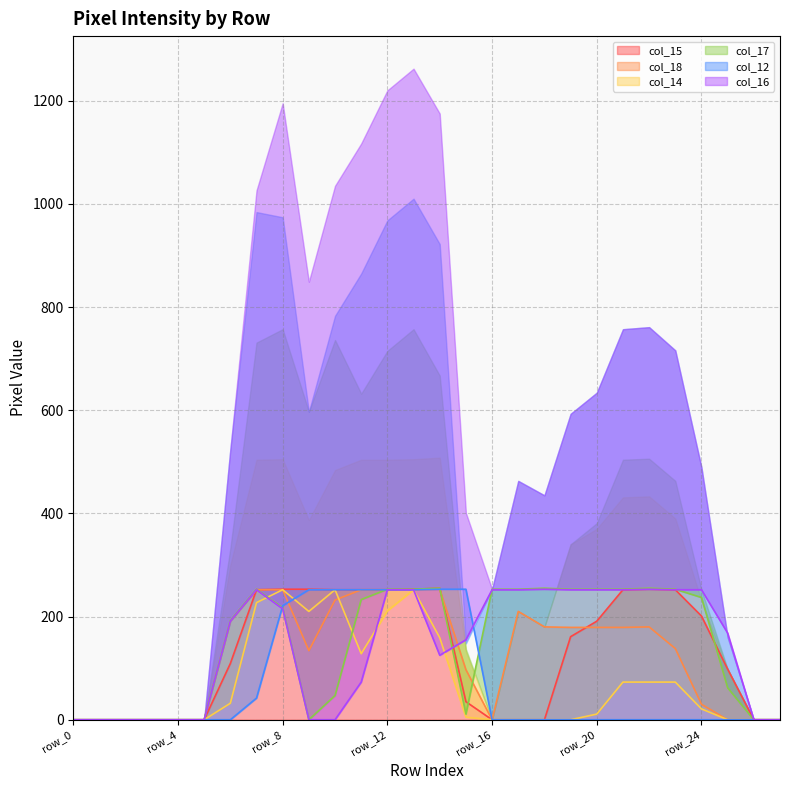

Reading left to right, list all the values displayed in this chart.

col_15: 0	0	0	0	0	0	109	252	253	253	252	252	252	253	255	35	0	0	0	161	191	252	253	252	201	98	0	0
col_18: 0	0	0	0	0	0	191	252	252	134	232	252	252	252	253	97	0	210	180	179	179	179	180	138	30	0	0	0
col_14: 0	0	0	0	0	0	32	227	252	210	252	128	211	252	159	5	0	0	0	0	11	73	73	73	21	0	0	0
col_17: 0	0	0	0	0	0	192	253	217	0	47	233	253	253	255	11	253	253	255	253	253	253	255	253	237	62	0	0
col_12: 0	0	0	0	0	0	0	42	221	252	252	252	252	252	253	253	0	0	0	0	0	0	0	0	0	0	0	0
col_16: 0	0	0	0	0	0	191	252	215	0	0	73	252	252	125	155	252	252	253	252	252	252	253	252	252	168	0	0